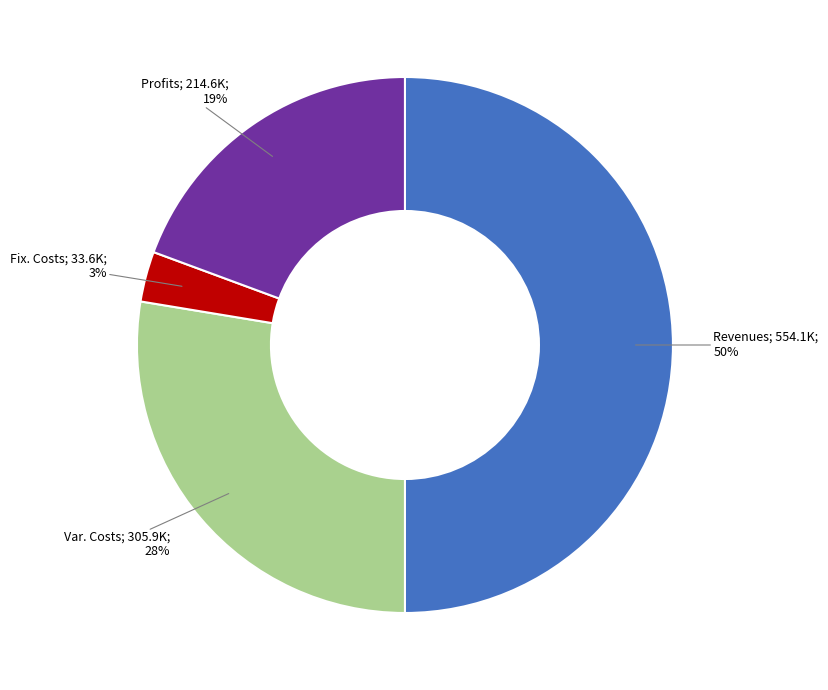

How many segments does this pie chart have?

4